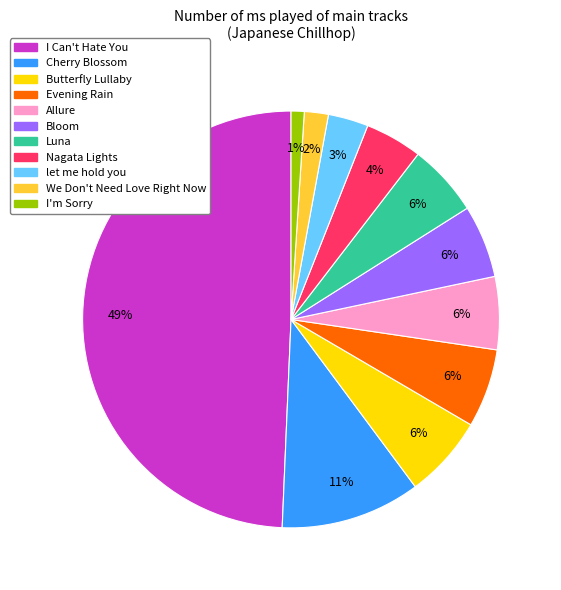

To the nearest percent, what is the difference between the largest and smallest slice percentages?

48%